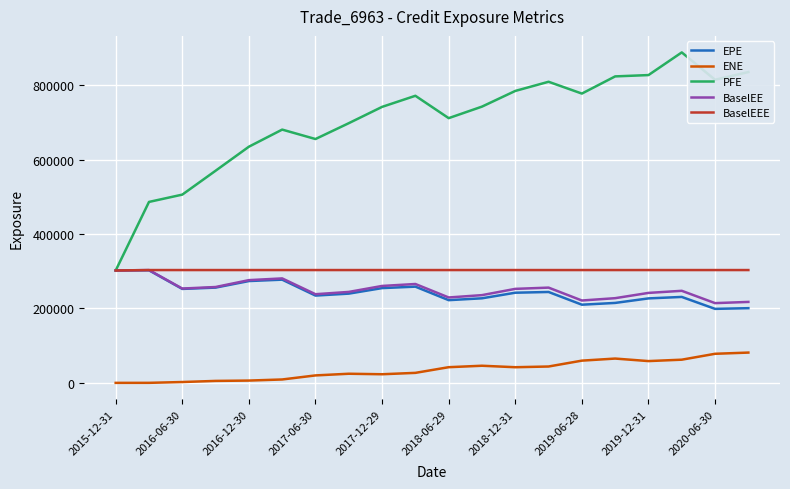

What is the maximum value shown in the chart?

887762.0